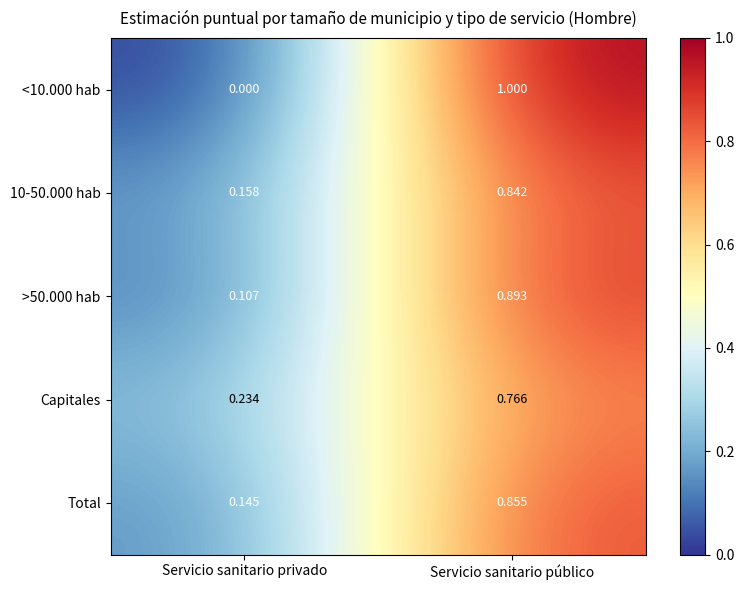

At which category is the sum across all series the highest?

Servicio sanitario público